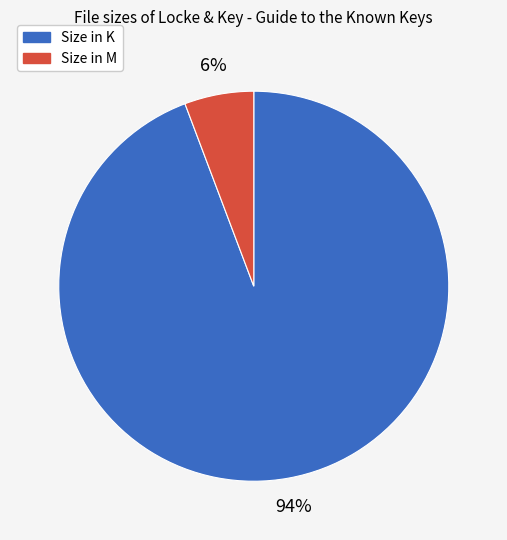

Combined, do Size in K and Size in M account for over 50%?

Yes